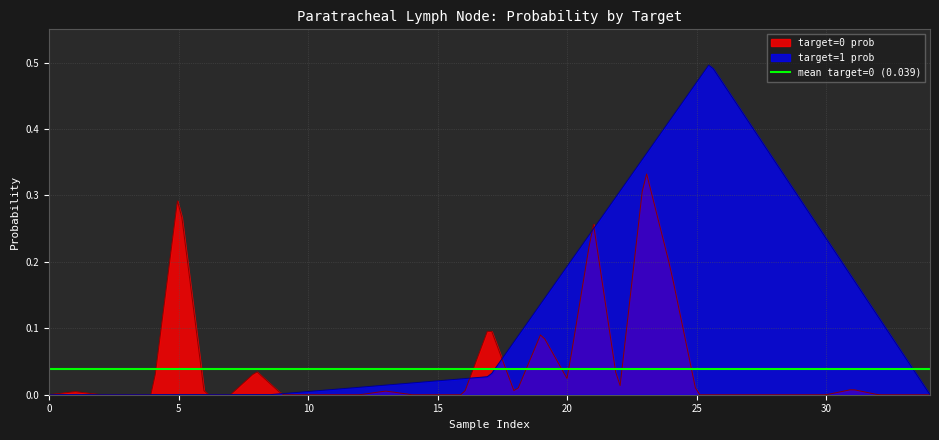

What is the greatest value displayed?

0.5